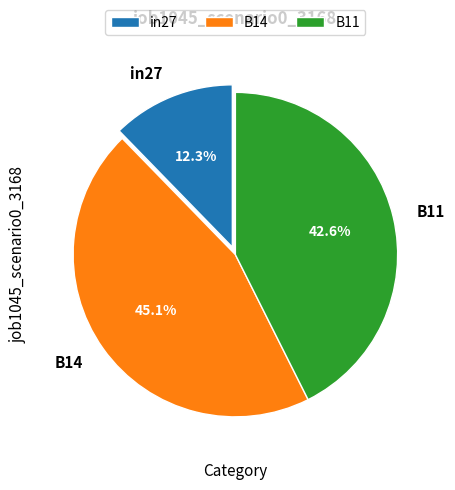

Which category has the smallest portion of the pie?

in27